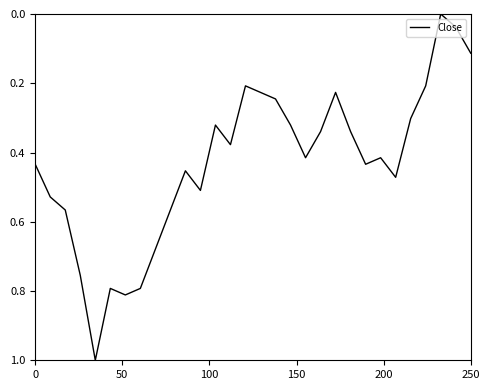

What is the difference between the maximum and minimum values?

1.0